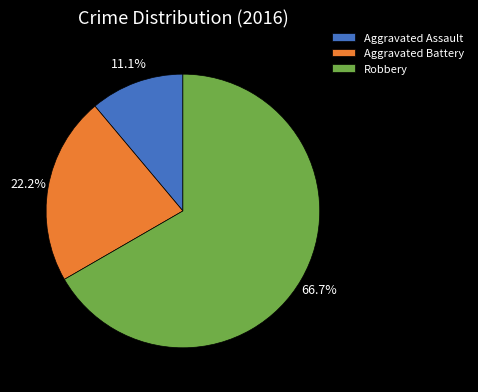

True or false: Aggravated Assault accounts for 11% of the total.

True